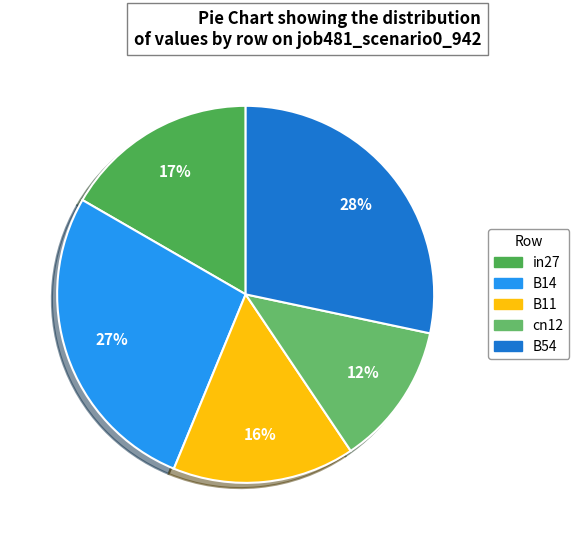

True or false: B14 accounts for 27% of the total.

True